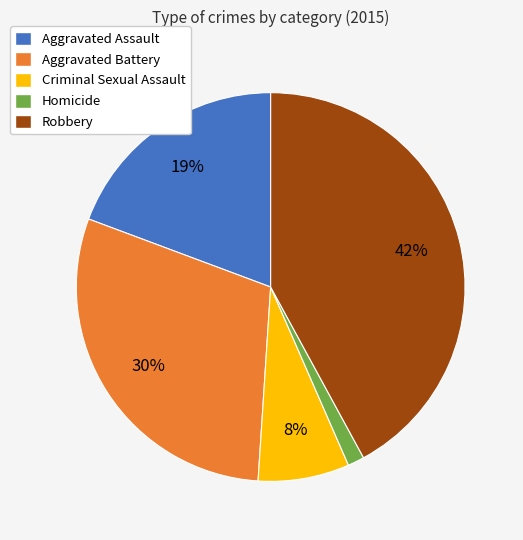

Does Robbery account for over 50% of the chart?

No